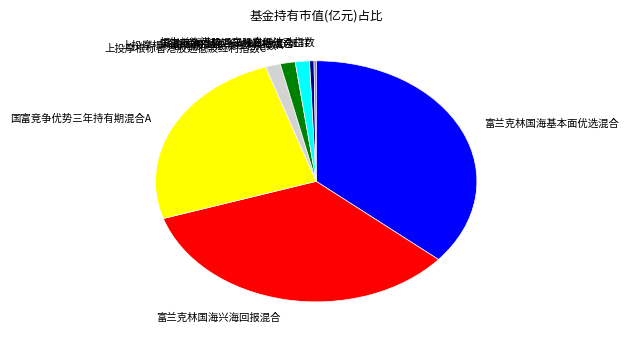

Does 上投摩根标普港股通低波红利指数C account for over 50% of the chart?

No